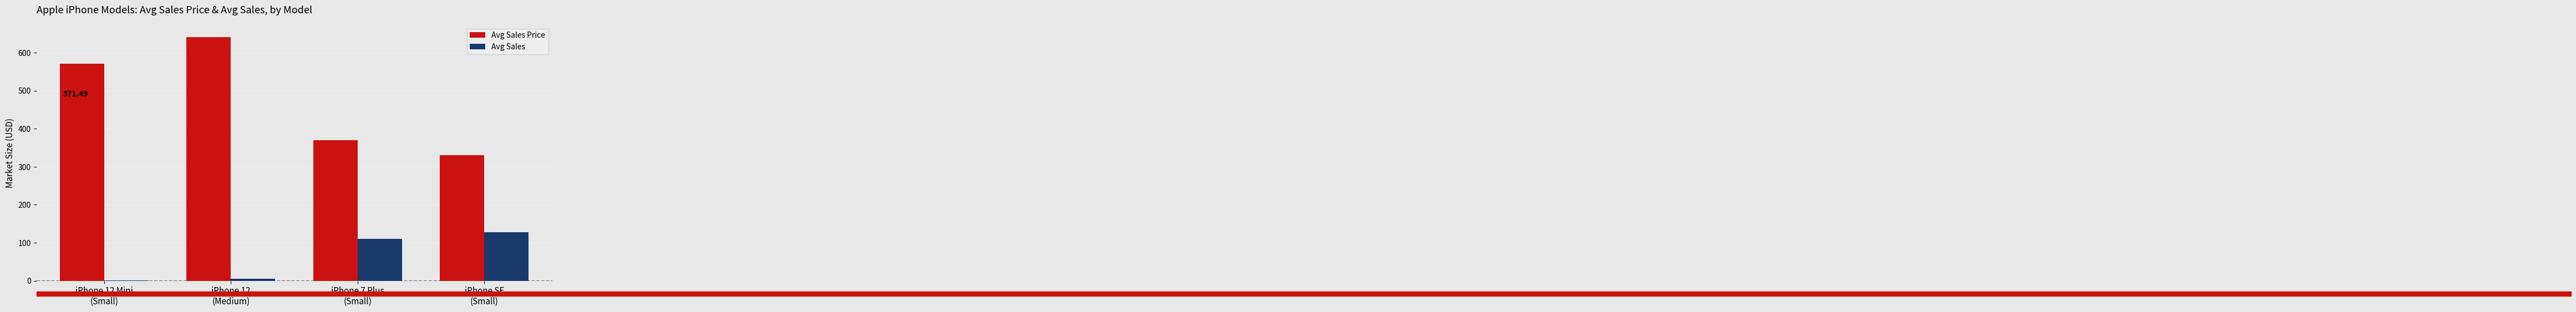

Count the number of categories in the chart.

4